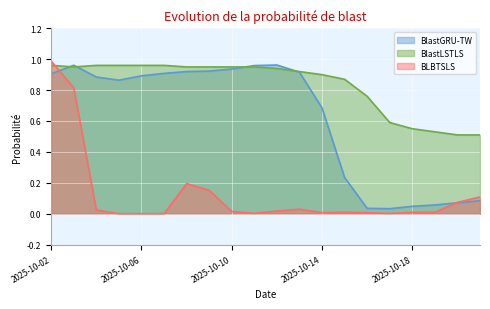

What is the greatest value displayed?

1.0